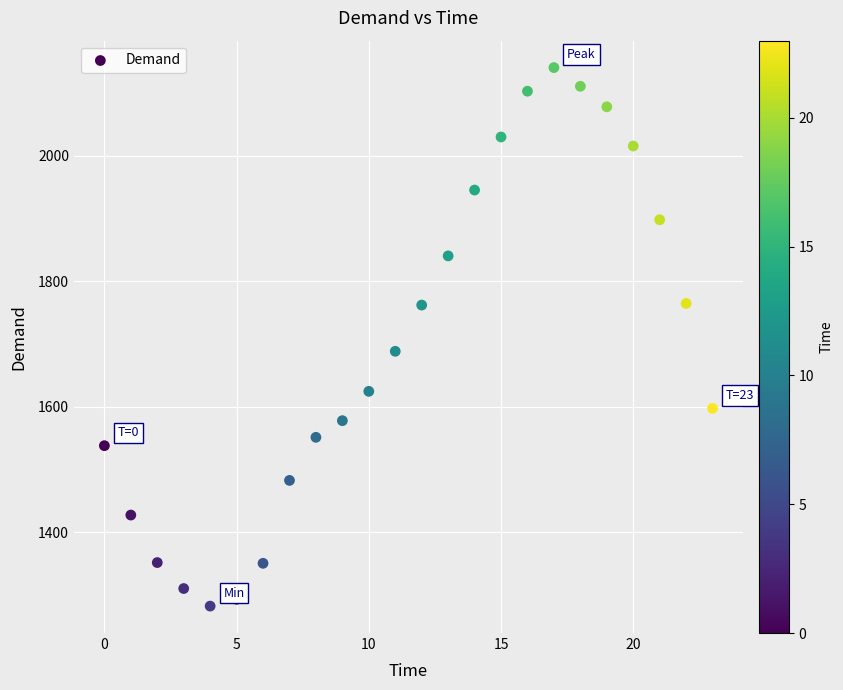

What is the range of Y values (max minus min)?

858.7